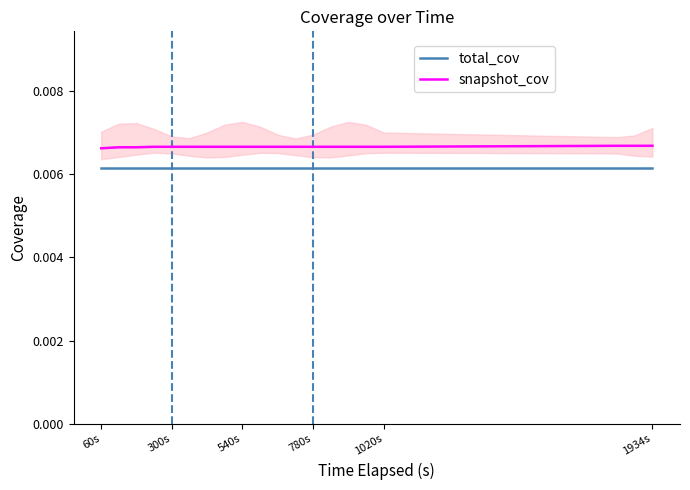

What is the sum of all snapshot_cov values?

0.1